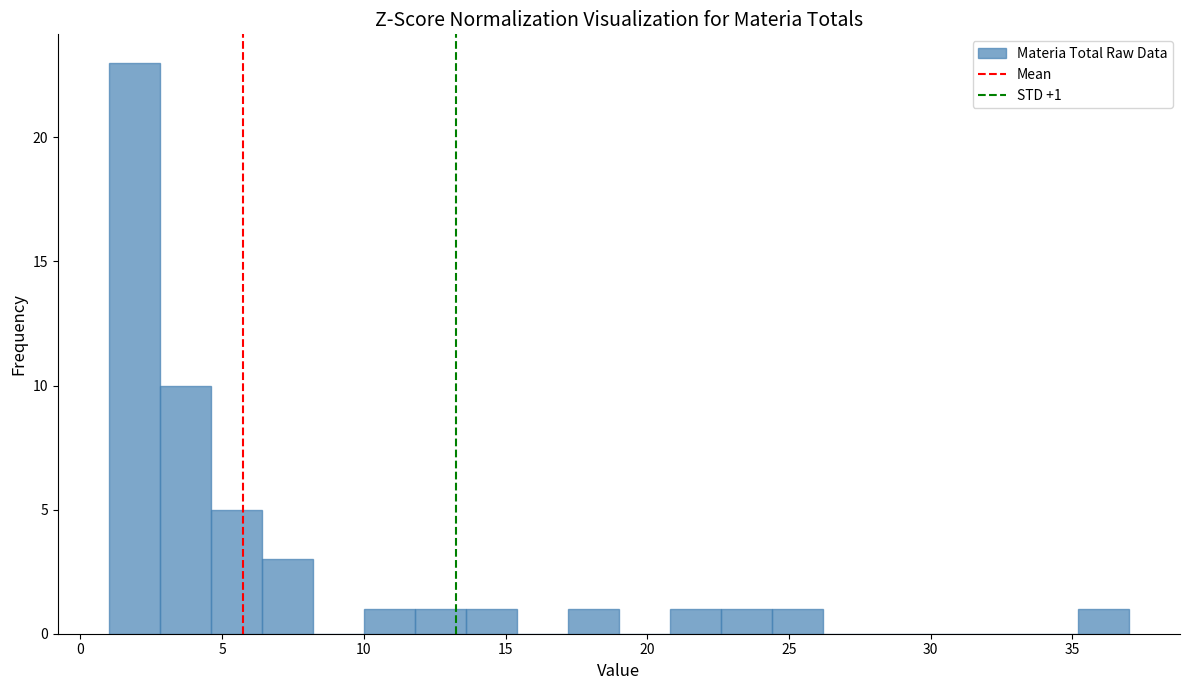

Around what value on the x-axis is the tallest bar? Give the approximate position of its centre, as read against the axis.

2.0